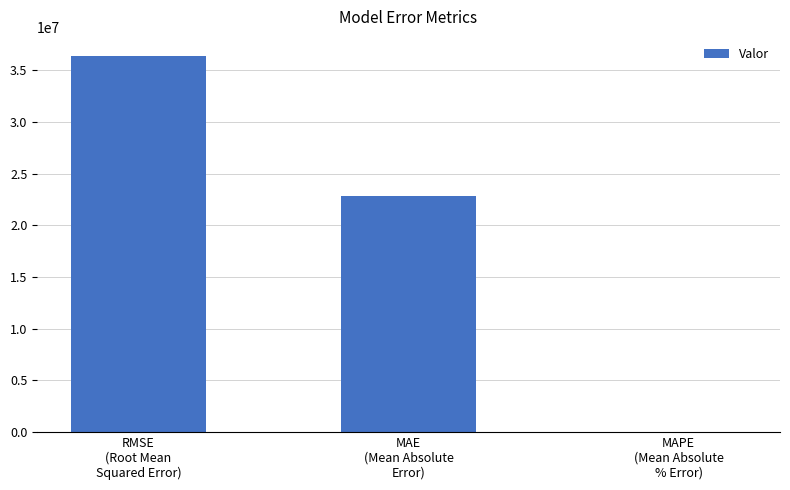

What is the maximum value shown in the chart?

36423722.7